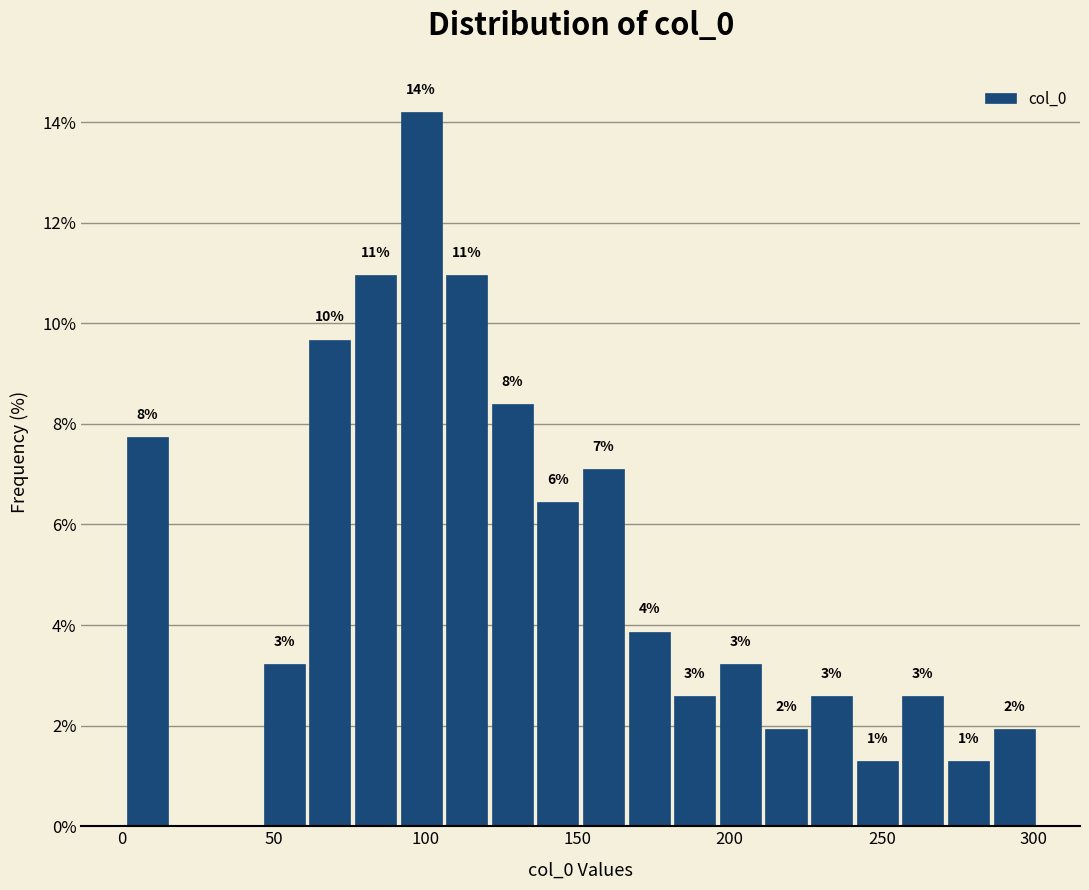

Around what value on the x-axis is the tallest bar? Give the approximate position of its centre, as read against the axis.

100